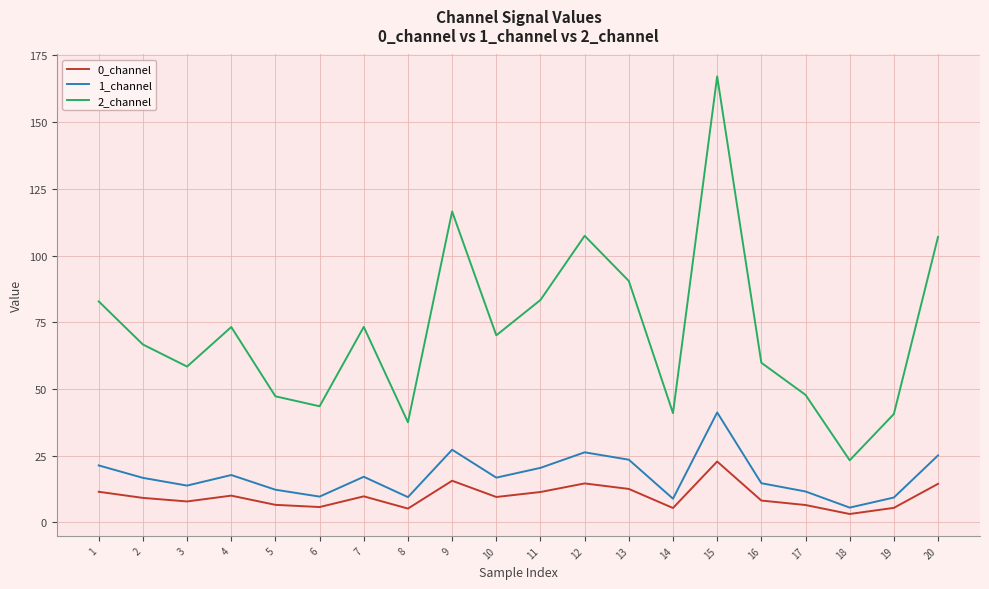

Is the value of 2_channel at 20 greater than the value of 1_channel at 1?

Yes